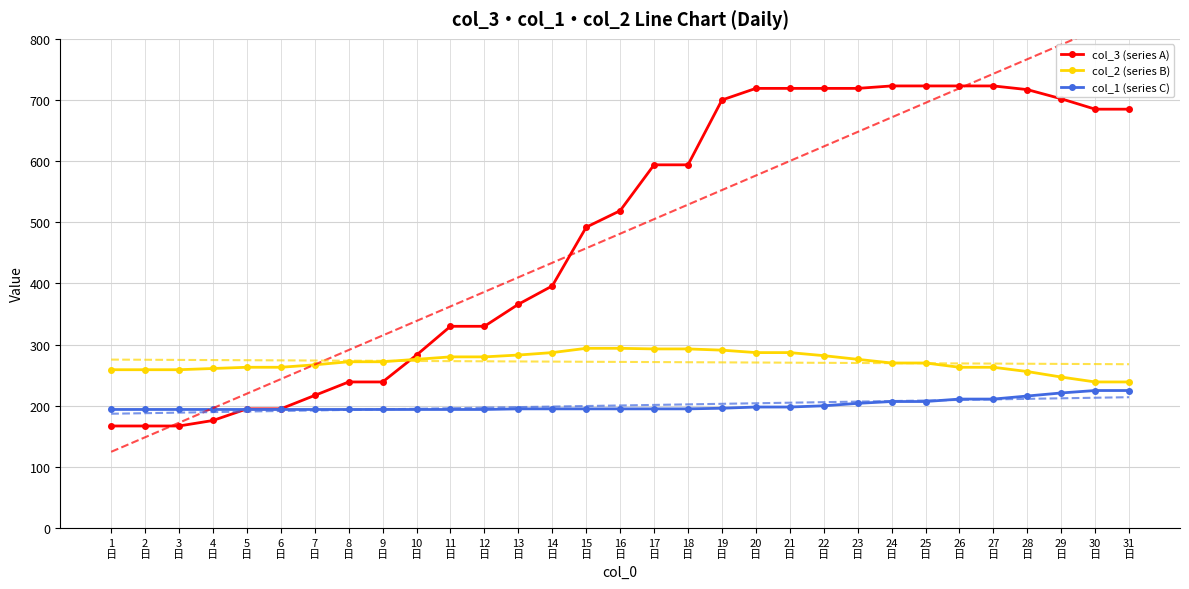

What is the total value across all series at 23
日?

1199